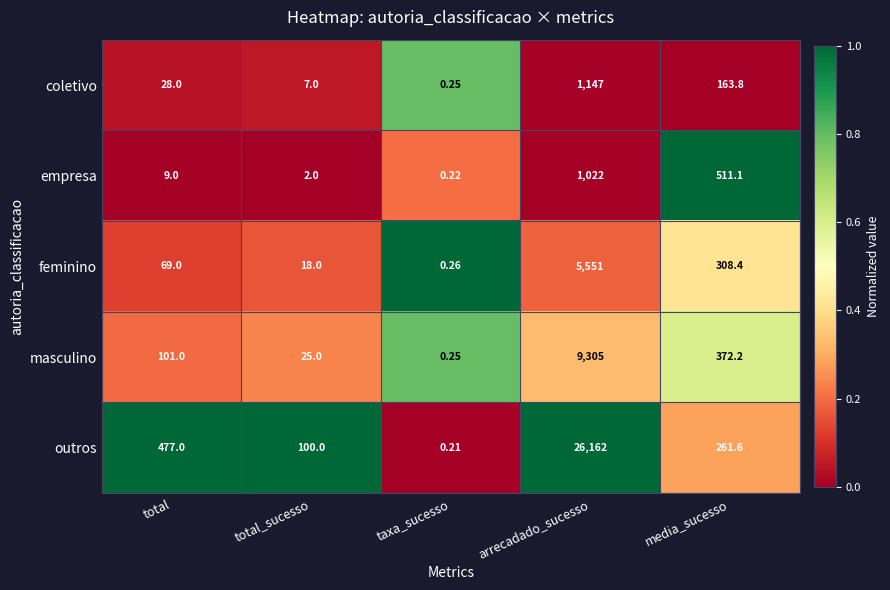

At which category does the chart reach its minimum across all series?

taxa_sucesso